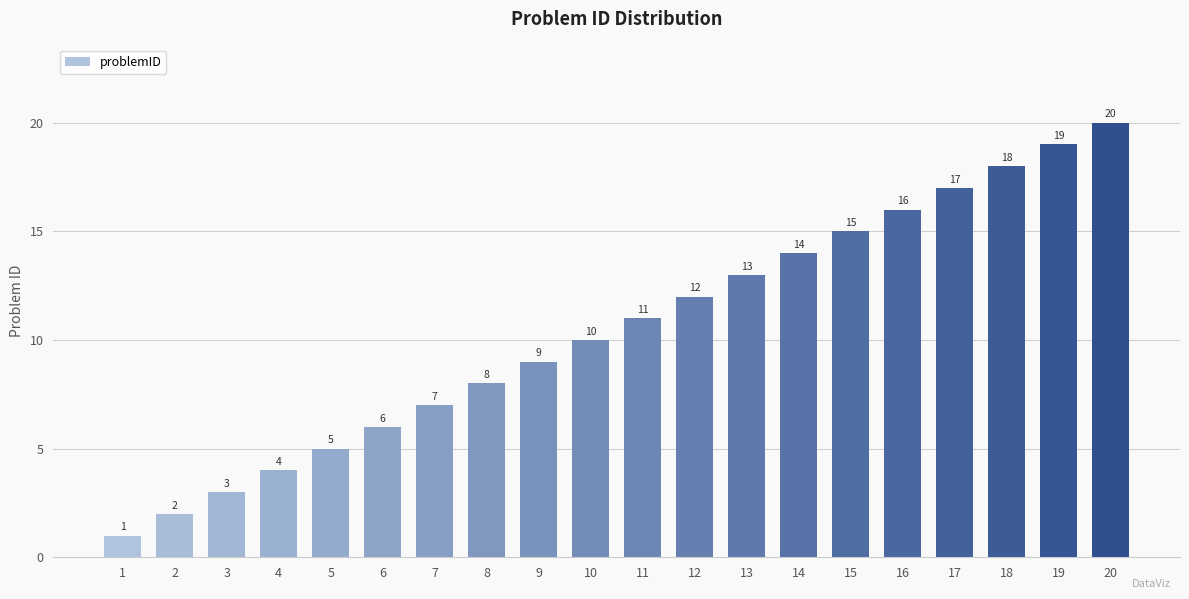

List the labels in order of value, smallest first.

1, 2, 3, 4, 5, 6, 7, 8, 9, 10, 11, 12, 13, 14, 15, 16, 17, 18, 19, 20